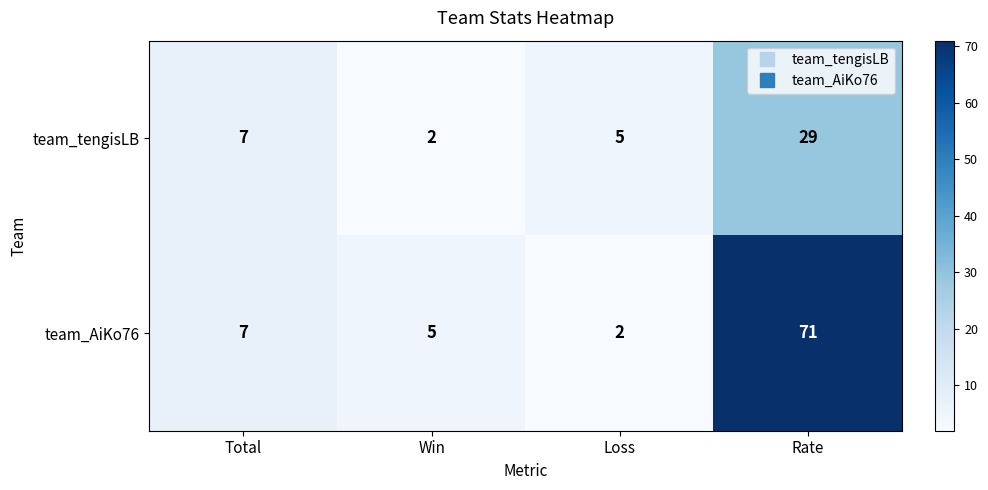

List the series in order of their peak value, highest first.

team_AiKo76, team_tengisLB